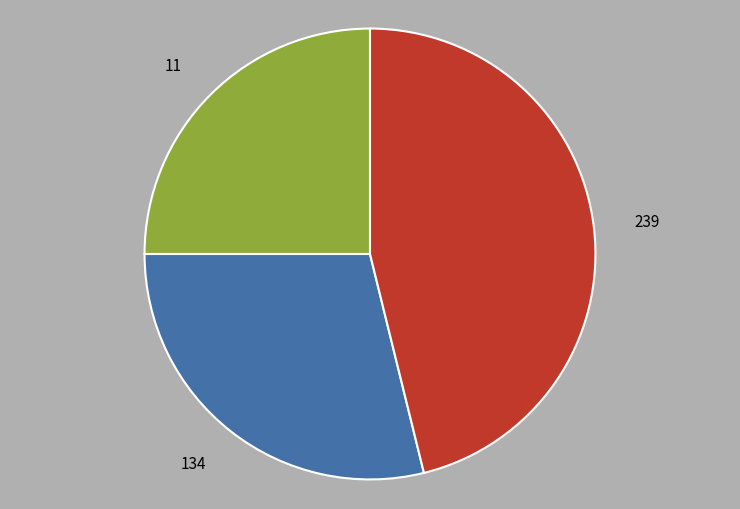

Do 11 and 134 together represent more than half of the pie?

Yes